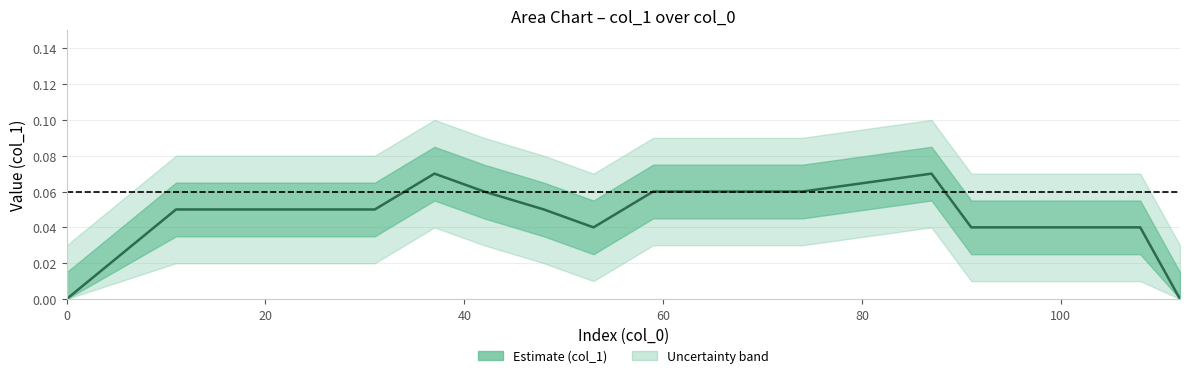

What is the maximum value shown in the chart?

0.1